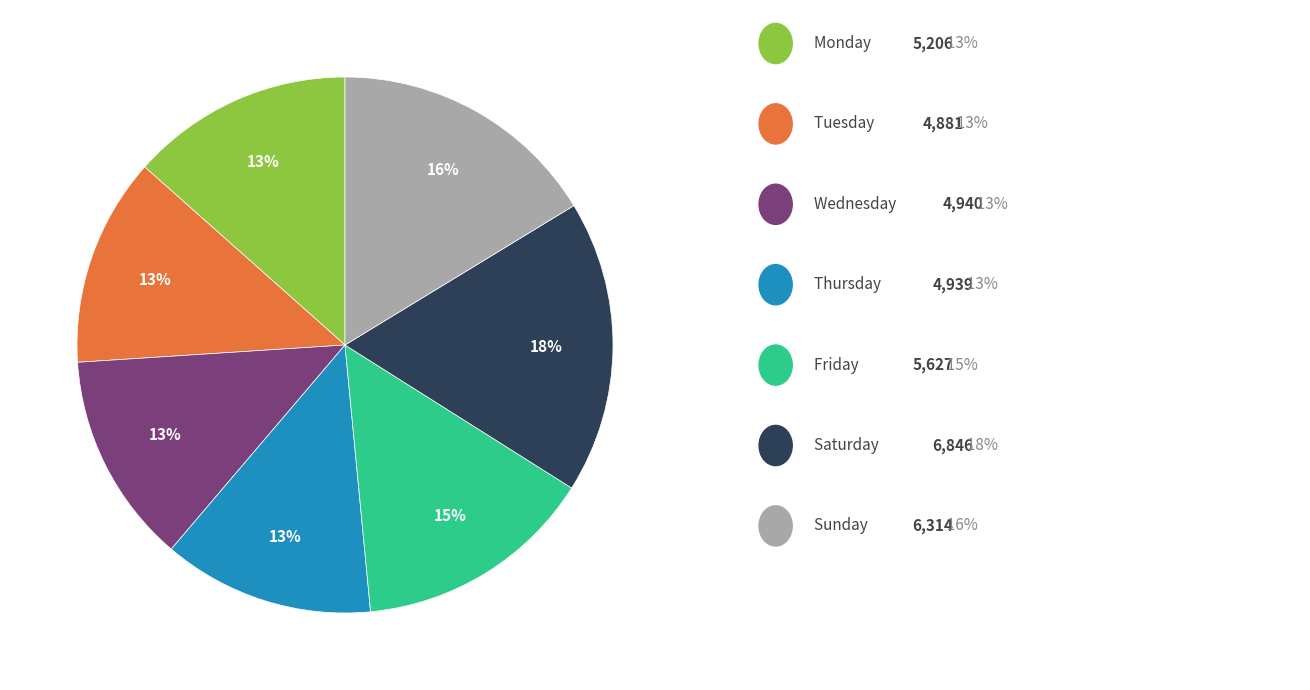

To the nearest percent, what is the average slice percentage?

14%